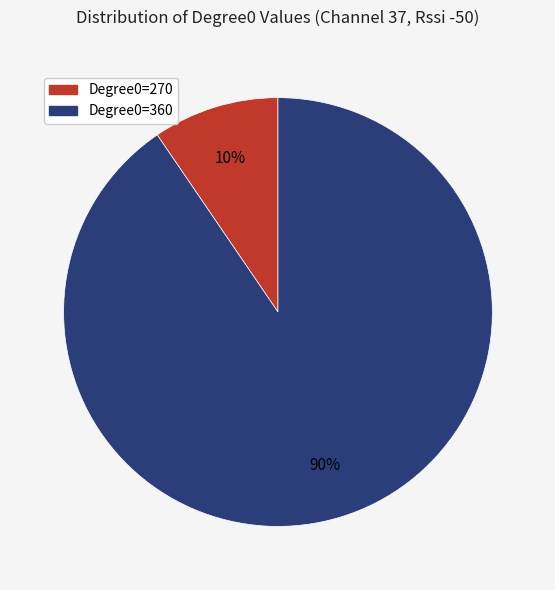

What percentage is the Degree0=360 slice, to the nearest percent?

90%